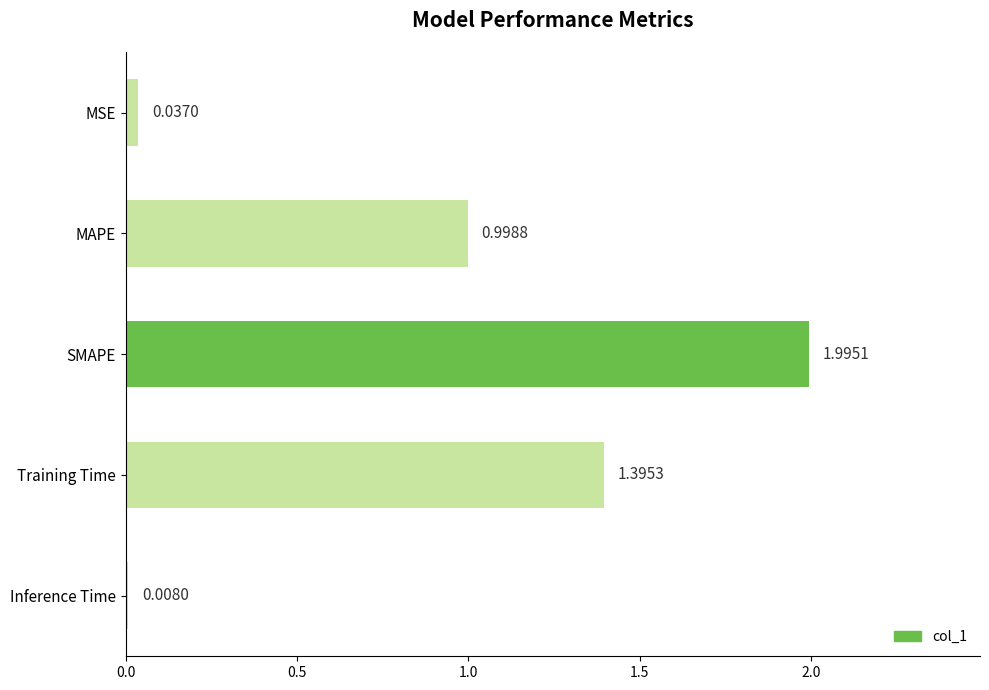

Which category has the highest value across all series?

SMAPE